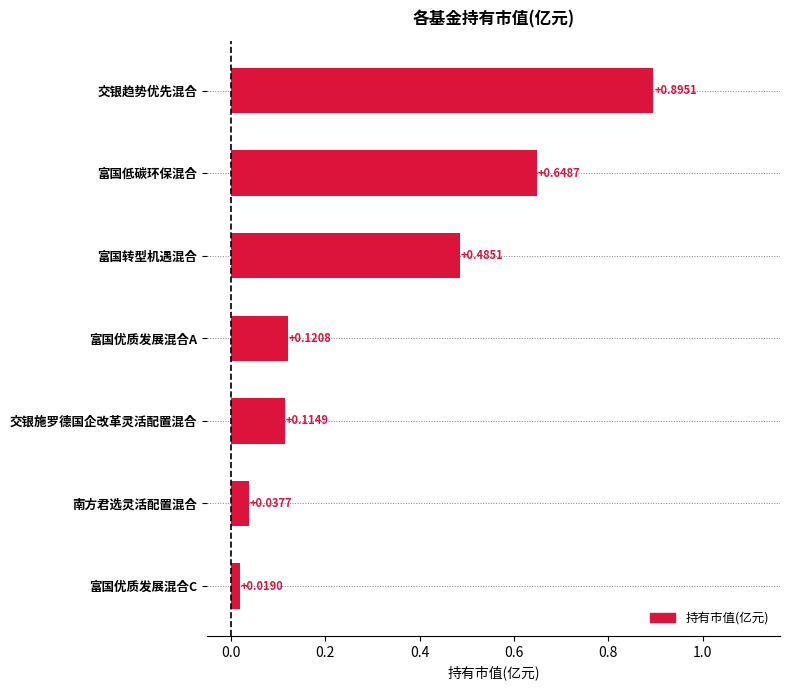

List the labels in order of value, smallest first.

富国优质发展混合C, 南方君选灵活配置混合, 交银施罗德国企改革灵活配置混合, 富国优质发展混合A, 富国转型机遇混合, 富国低碳环保混合, 交银趋势优先混合